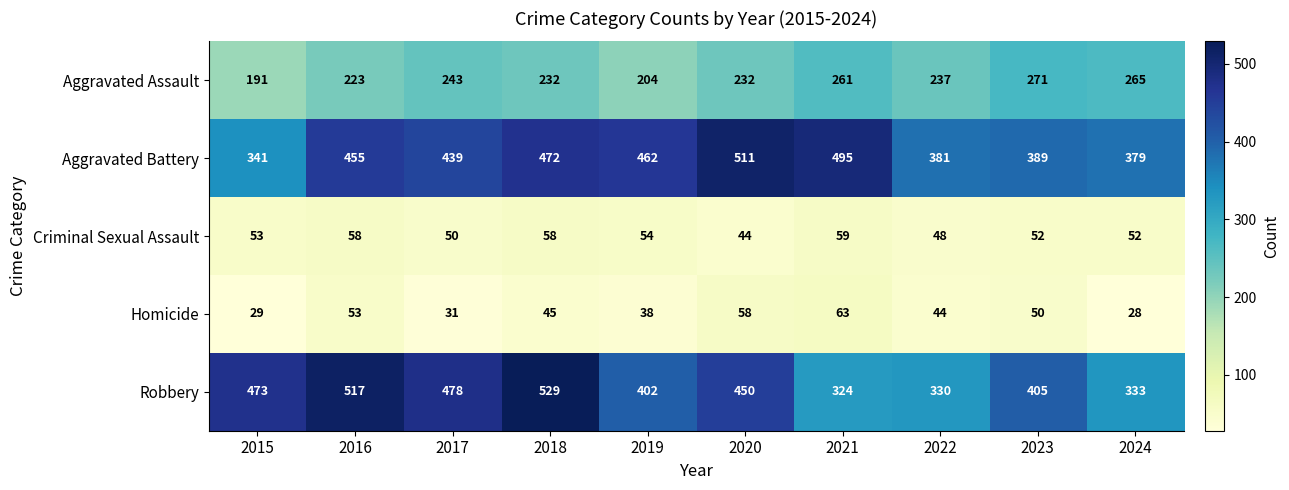

Which series has the largest range (max minus min)?

Robbery